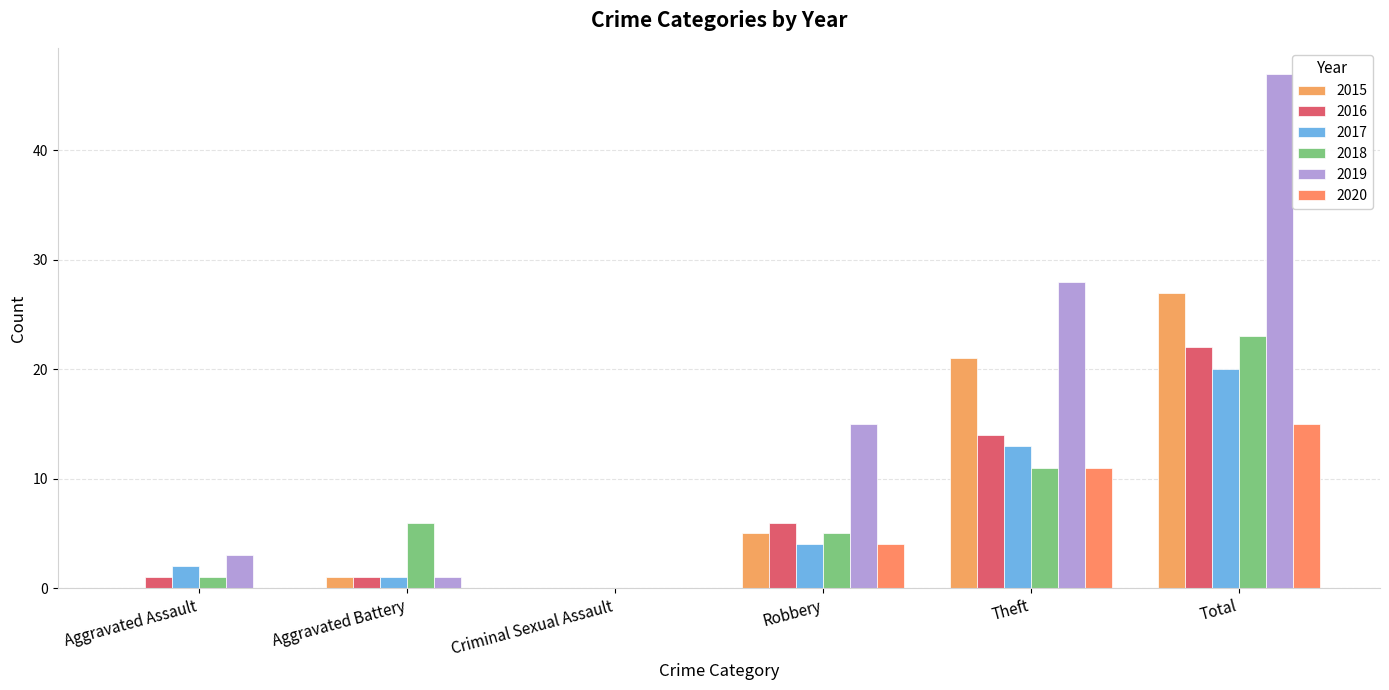

Which series has the largest total across all categories?

2019